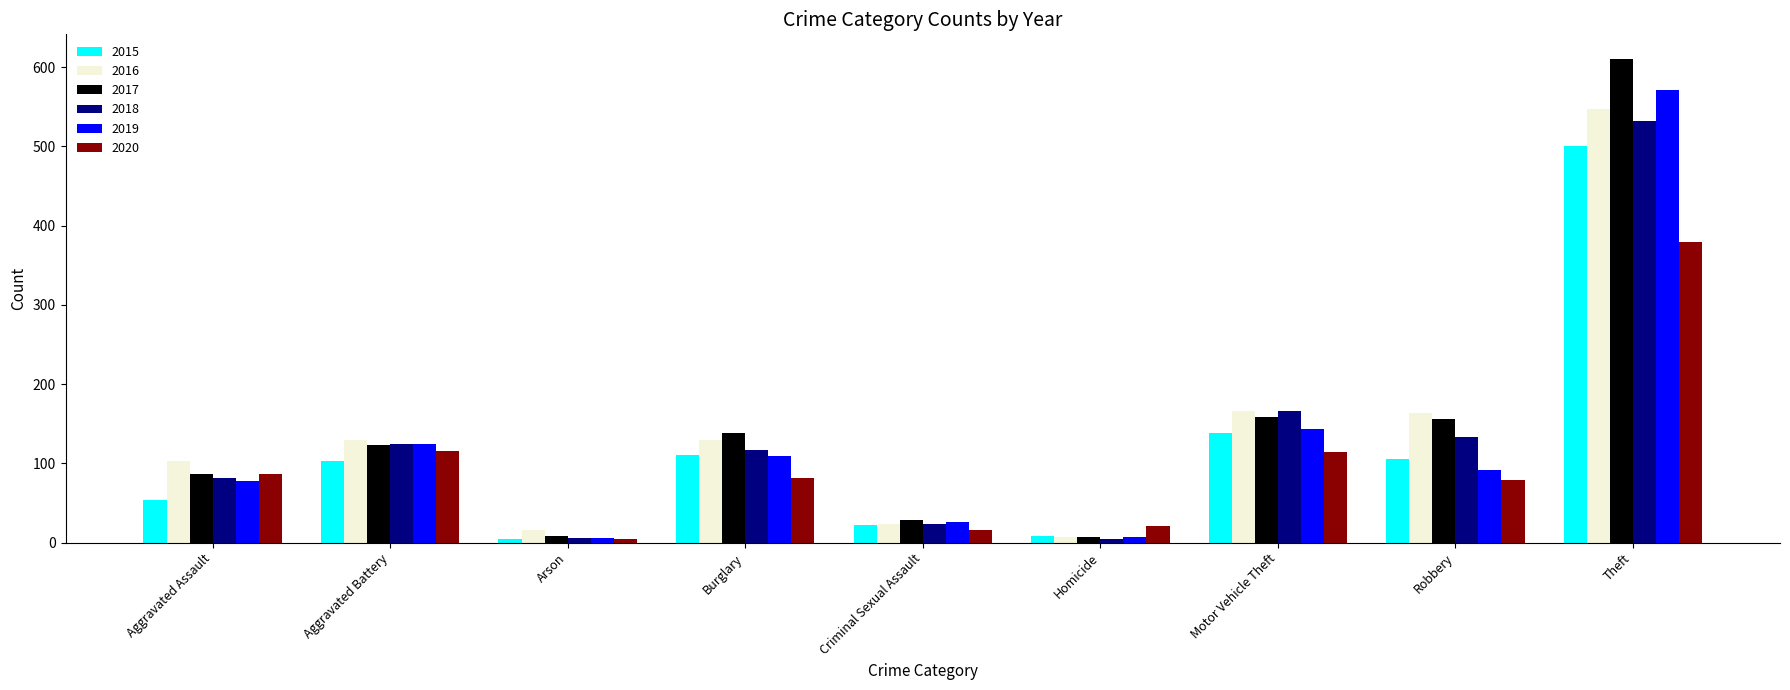

What is the minimum value for 2018?

4